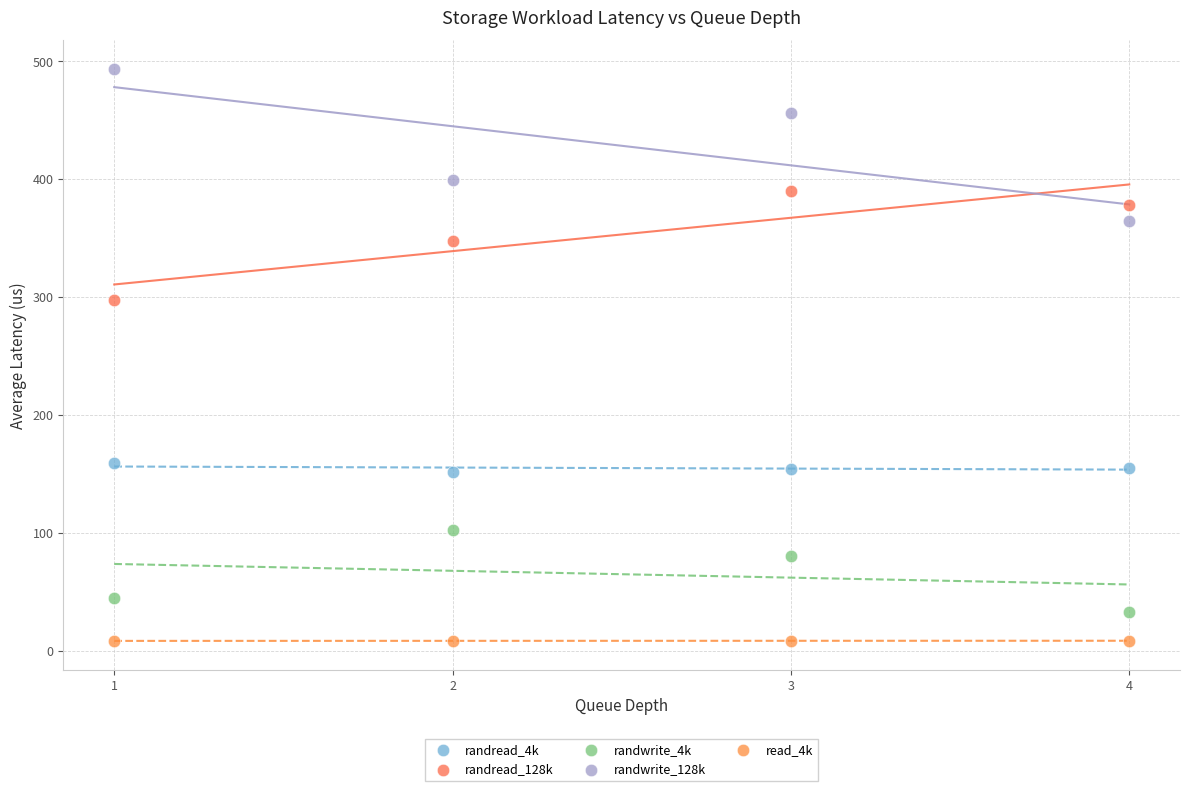

Across all series, what Y value is closest to 250?

297.5